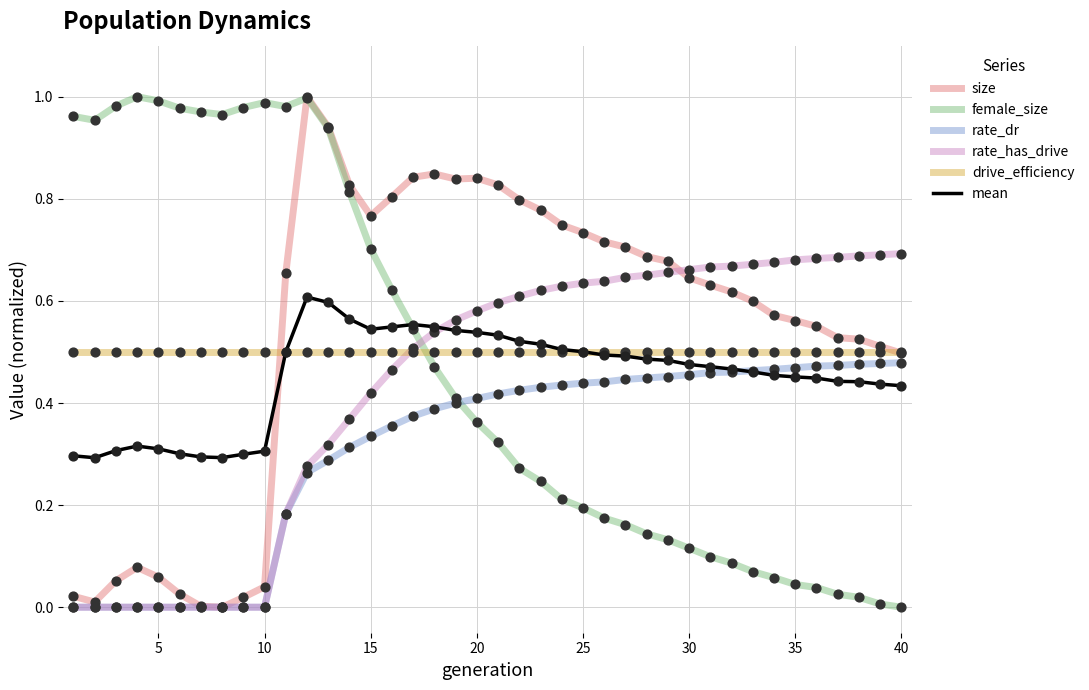

Which series has the largest total across all categories?

size